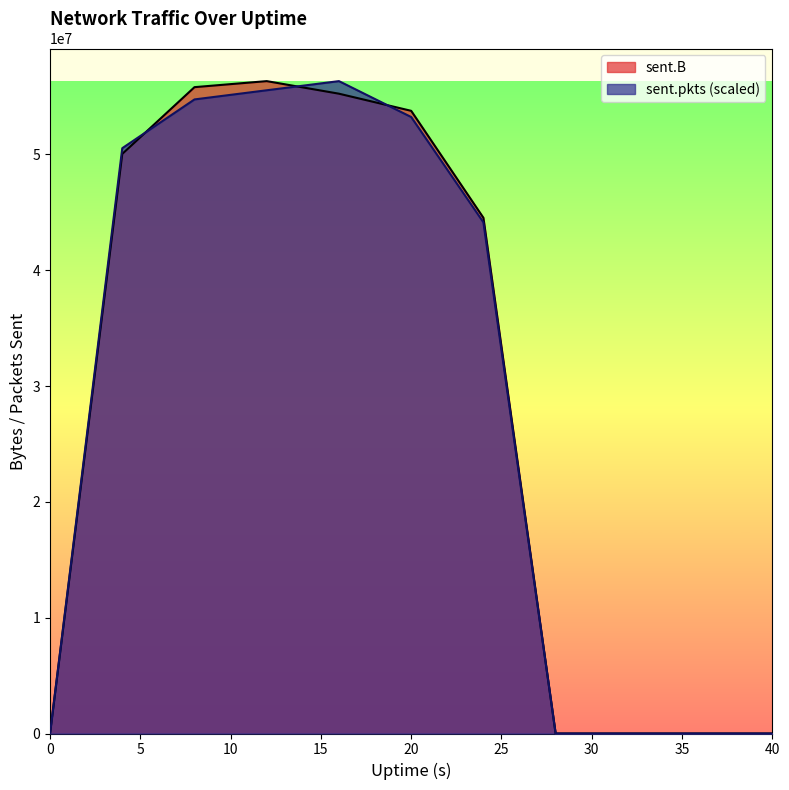

Reading left to right, extract all data points from this chart.

sent.B: 0.0	50043308.0	55806378.0	56327599.0	55242064.0	53763460.0	44528969.0	0.0	0.0	0.0	0.0
sent.pkts: 0.0	50537252.3	54747307.7	55536900.4	56327599.0	53228945.2	44136464.2	0.0	0.0	0.0	0.0